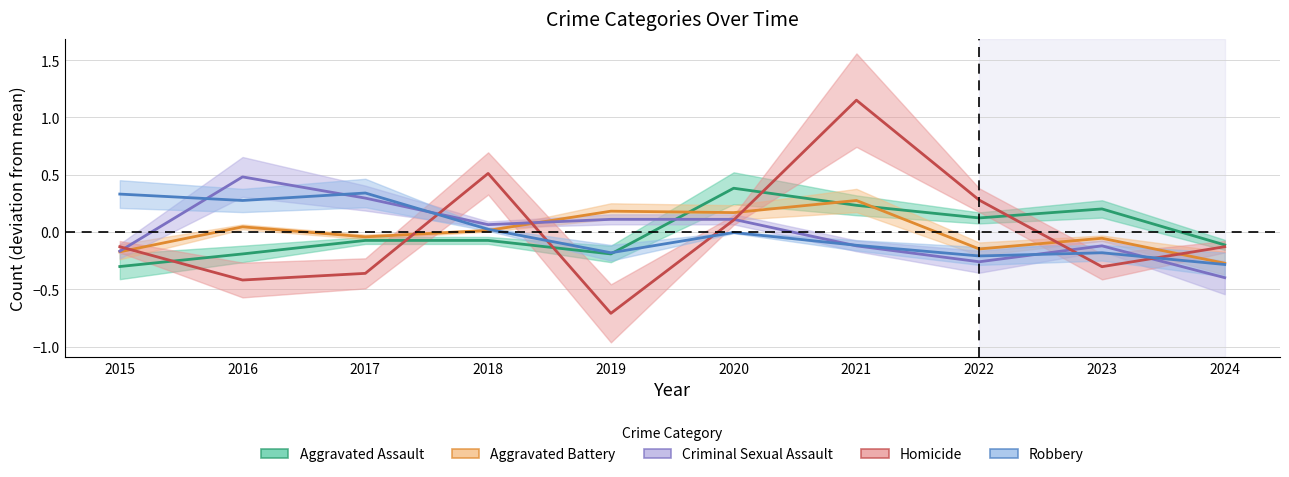

Which series has the largest total across all categories?

Aggravated Battery